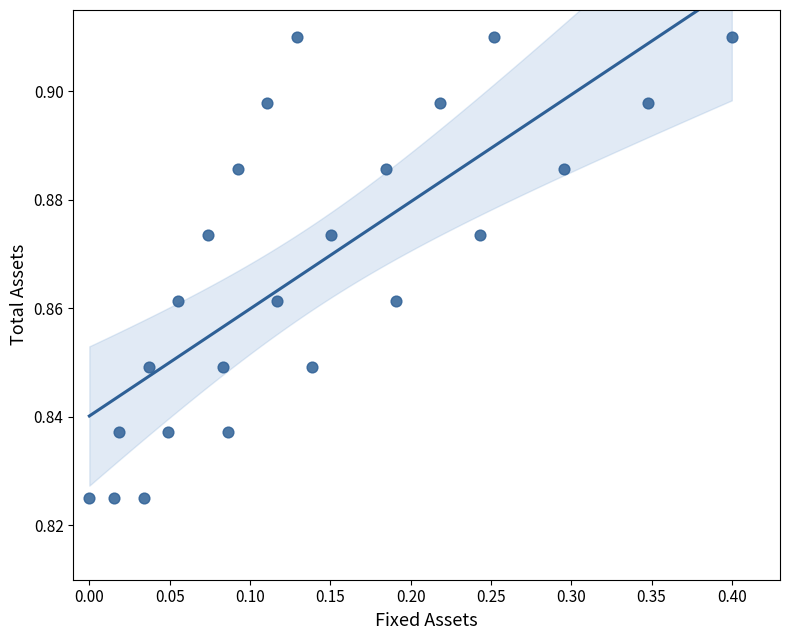

What is the range of X values (max minus min)?

0.4